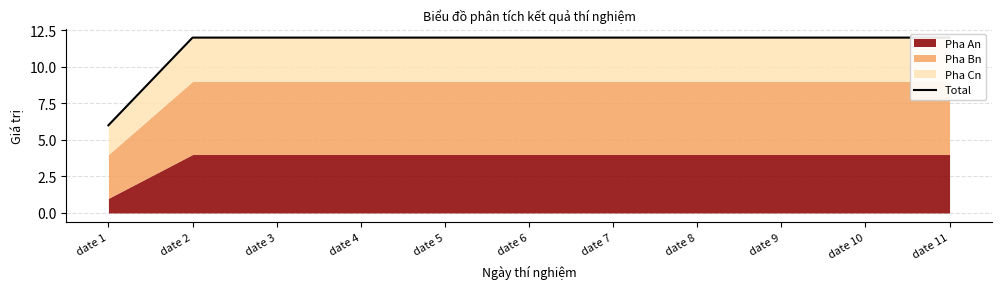

Which category has the highest value across all series?

date 2